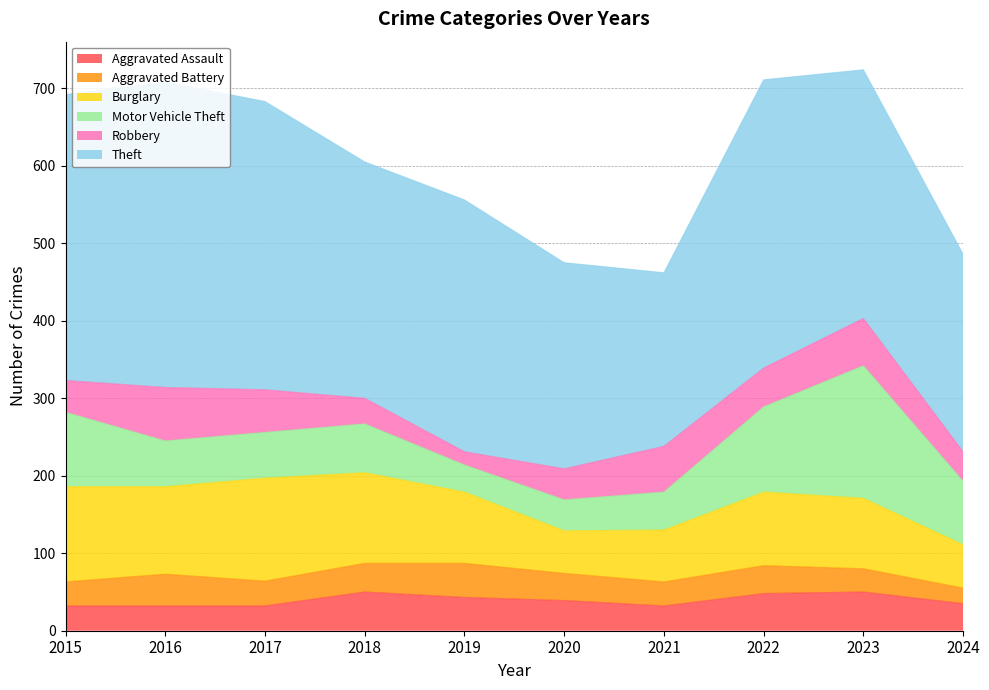

In Robbery, how many points are higher than both neighbors (excluding endpoints)?

3